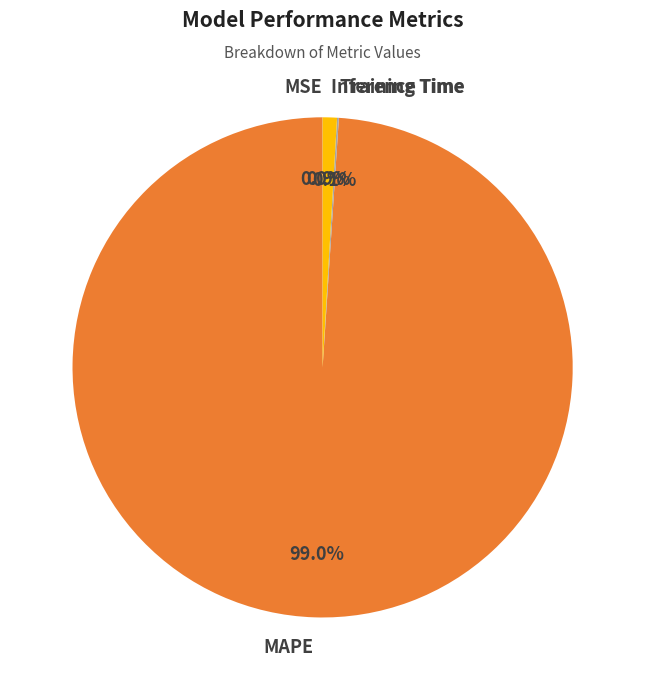

Is MAPE the majority of the pie?

Yes